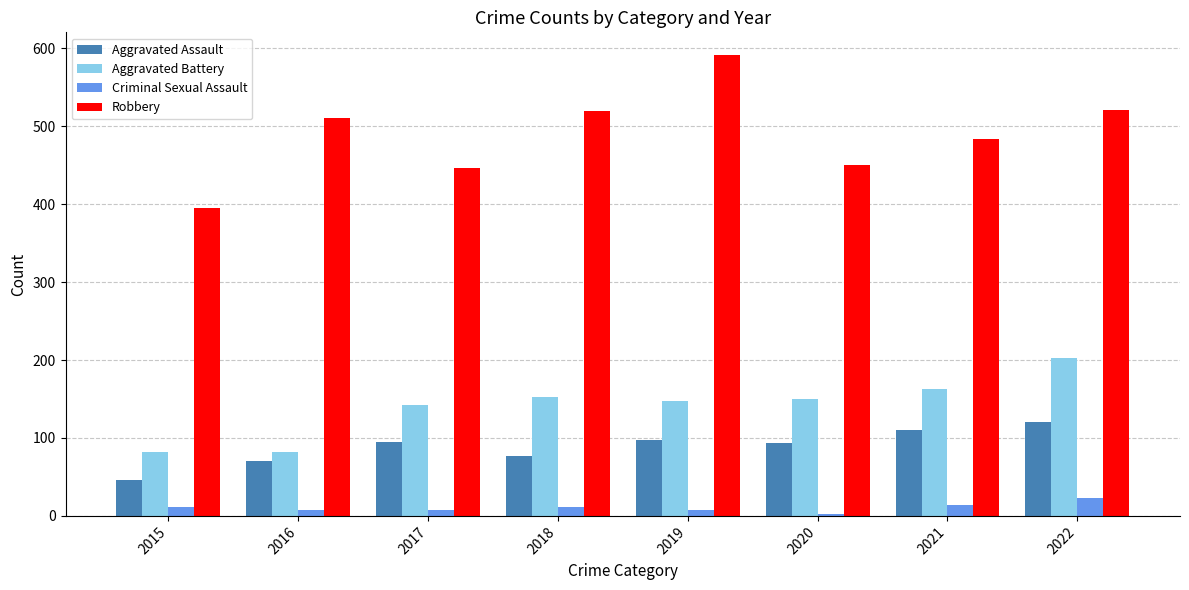

Is the value of Aggravated Assault at 2017 greater than the value of Aggravated Battery at 2015?

Yes